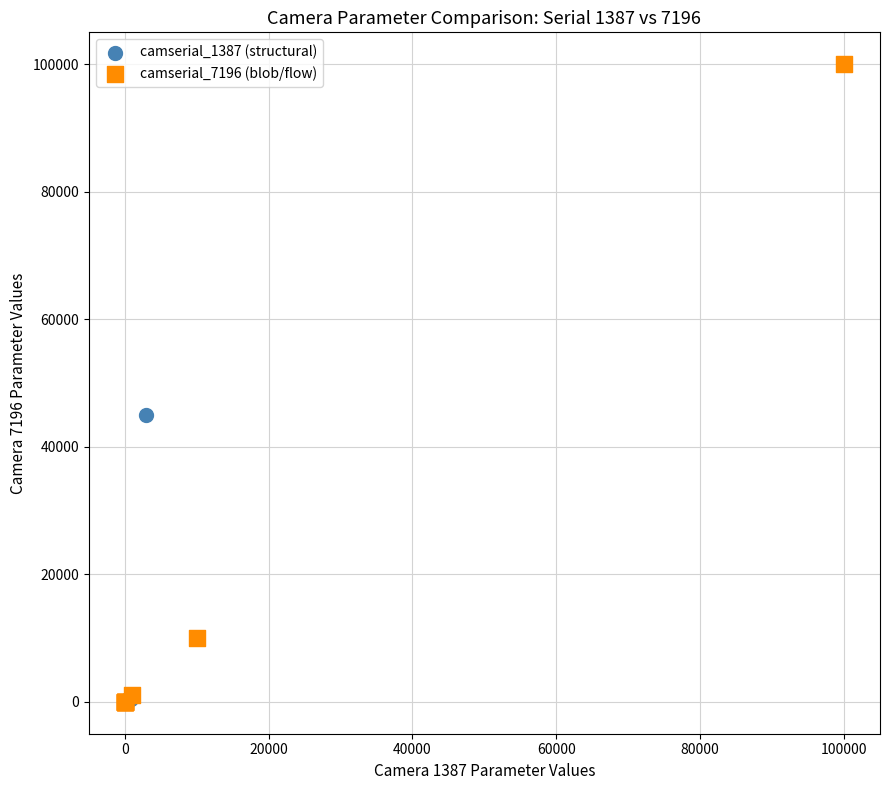

What are all the series names shown in the legend?

camserial_1387 (structural), camserial_7196 (blob/flow)